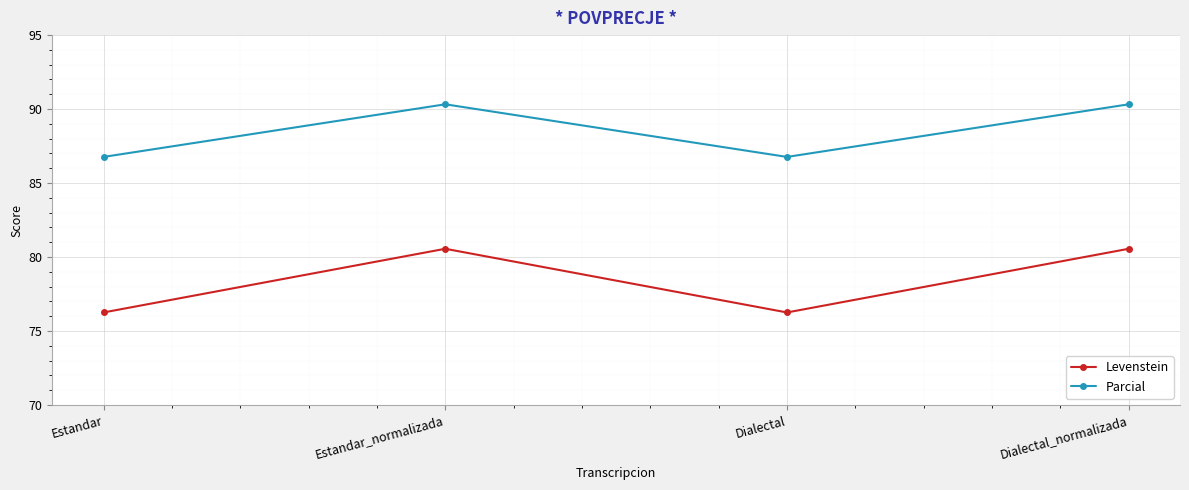

What is the difference between the maximum and minimum values in the Levenstein series?

4.3